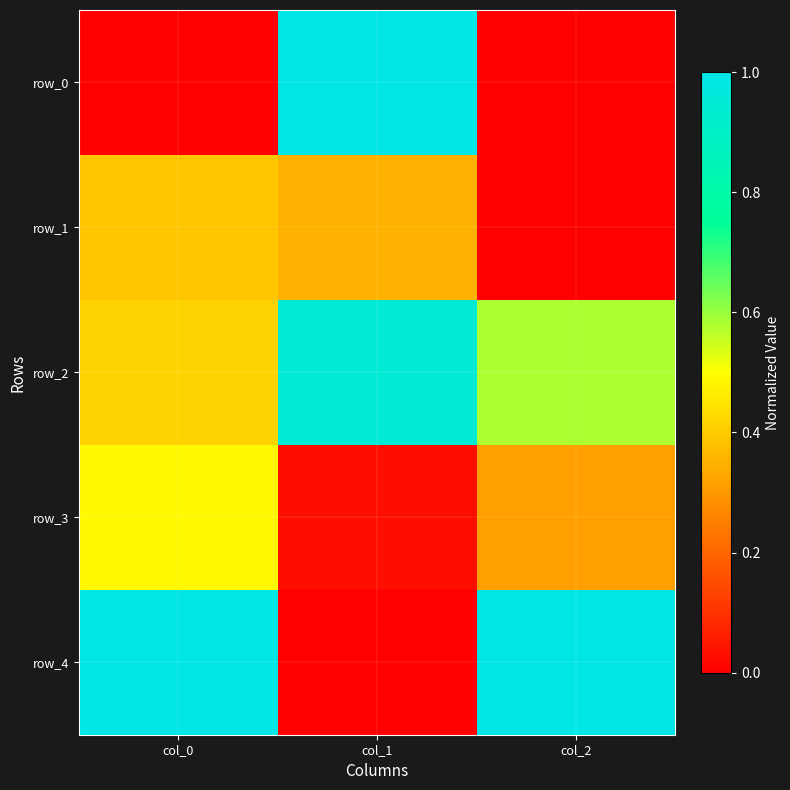

Which label corresponds to the largest value in the chart?

col_1